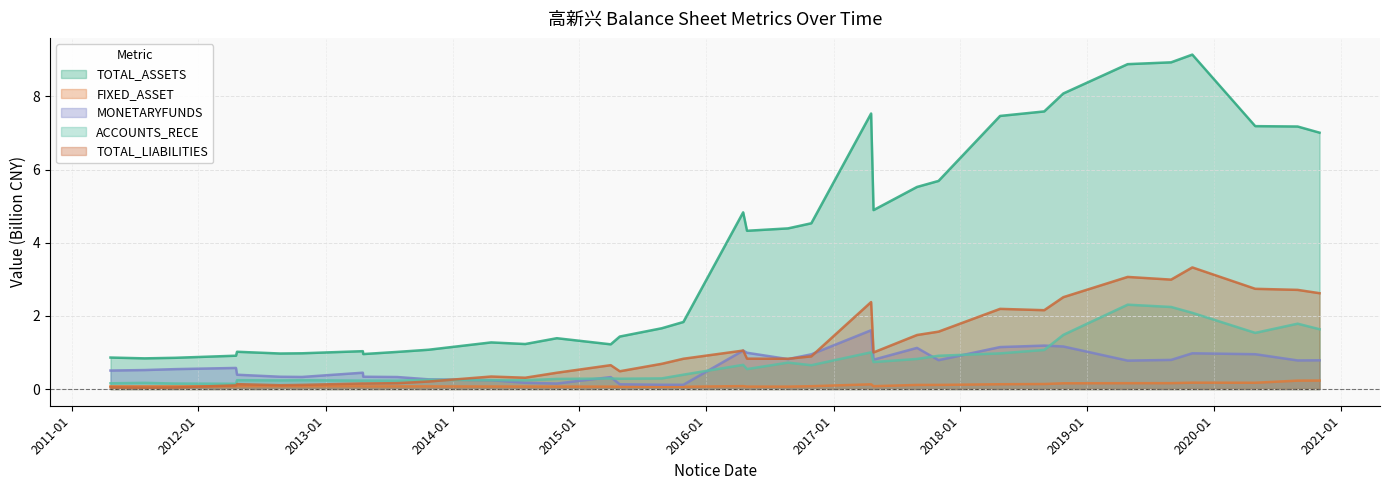

What is the total value across all series at 2014-10-28?

2.3